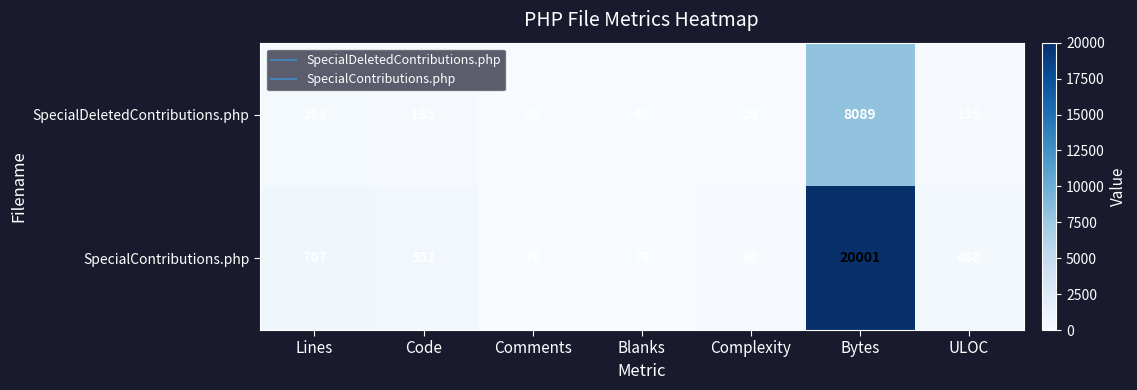

What is the approximate value of SpecialContributions.php at Complexity?

90